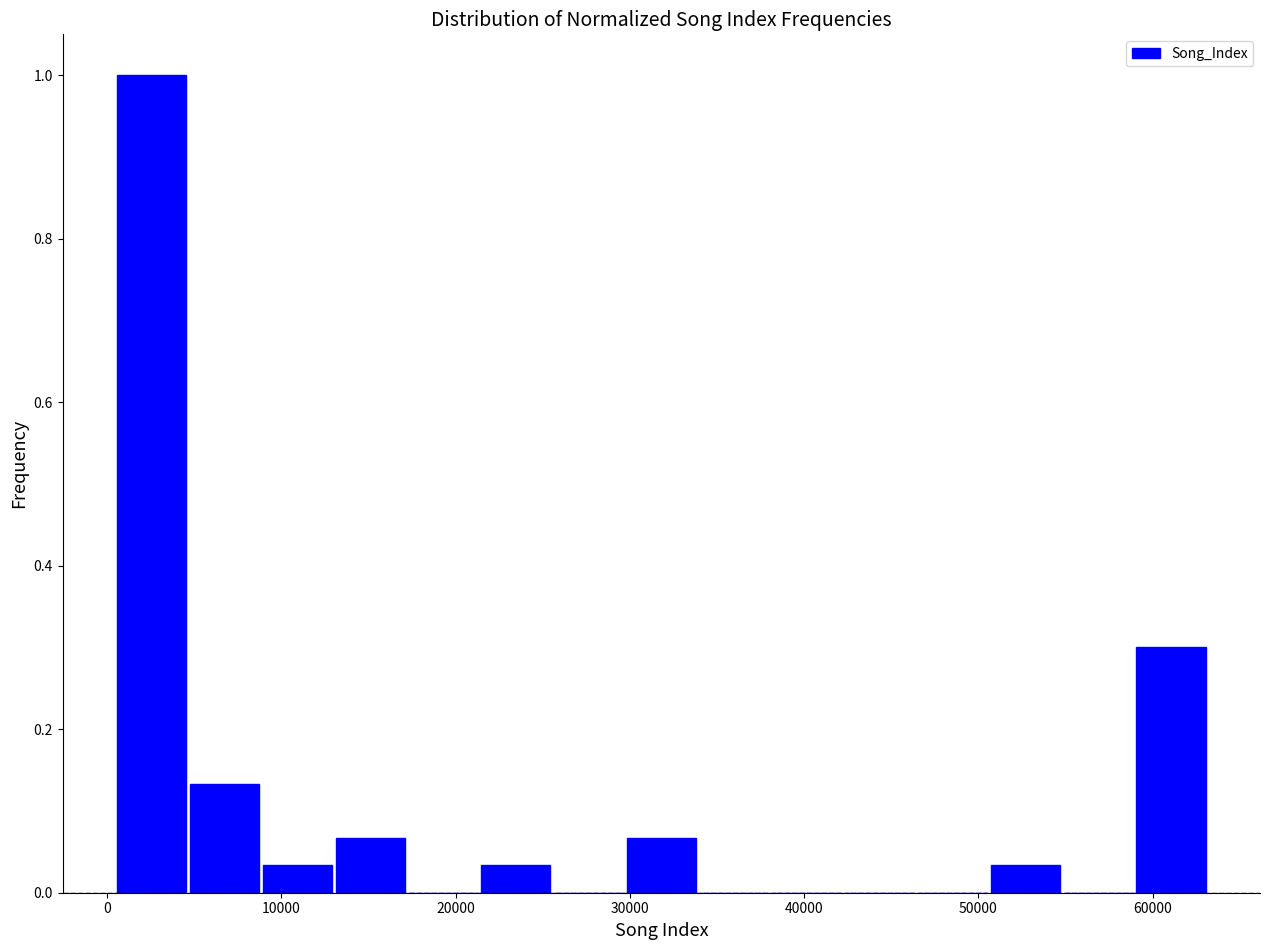

Reading left to right, transcribe this chart: for each bar, give the range it covers on the x-axis and its height. Neither the bar edges nor the heights are printed on the chart, so give them approximately, as read against the axes.

0 to 5000: 1.00
5000 to 9000: 0.14
9000 to 13000: 0.04
13000 to 17000: 0.06
17000 to 21000: 0
21000 to 26000: 0.04
26000 to 30000: 0
30000 to 34000: 0.06
34000 to 38000: 0
38000 to 42000: 0
42000 to 46000: 0
46000 to 51000: 0
51000 to 55000: 0.04
55000 to 59000: 0
59000 to 63000: 0.30